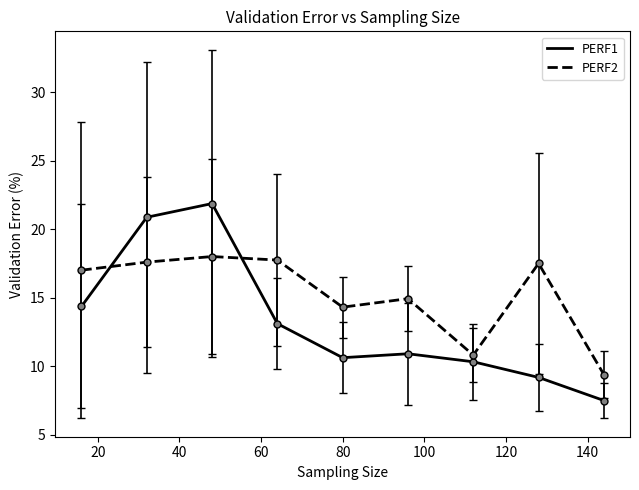

What is the minimum value for PERF2?

9.4